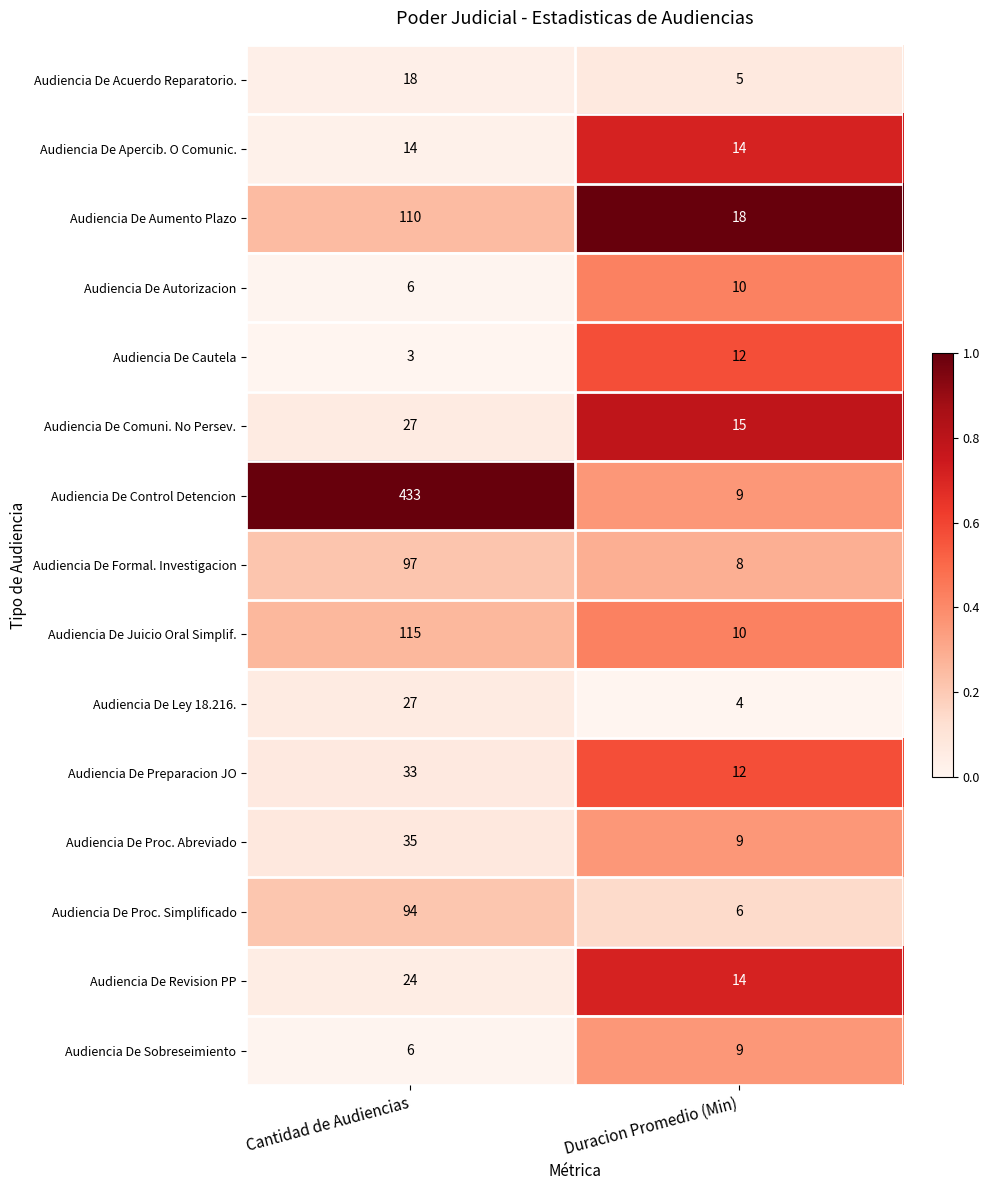

Reading left to right, what are all the values shown in this chart?

Audiencia De Acuerdo Reparatorio.: 18	5
Audiencia De Apercib. O Comunic.: 14	14
Audiencia De Aumento Plazo: 110	18
Audiencia De Autorizacion: 6	10
Audiencia De Cautela: 3	12
Audiencia De Comuni. No Persev.: 27	15
Audiencia De Control Detencion: 433	9
Audiencia De Formal. Investigacion: 97	8
Audiencia De Juicio Oral Simplif.: 115	10
Audiencia De Ley 18.216.: 27	4
Audiencia De Preparacion JO: 33	12
Audiencia De Proc. Abreviado: 35	9
Audiencia De Proc. Simplificado: 94	6
Audiencia De Revision PP: 24	14
Audiencia De Sobreseimiento: 6	9